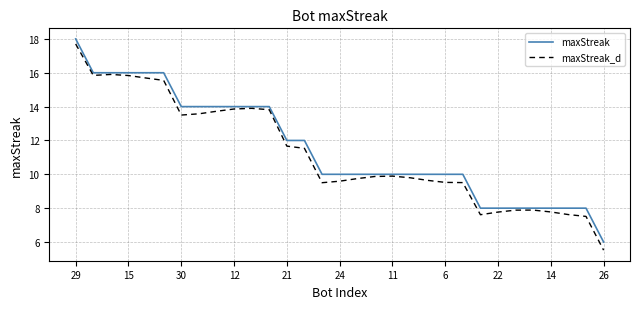

What is the minimum value for maxStreak_d?

5.5